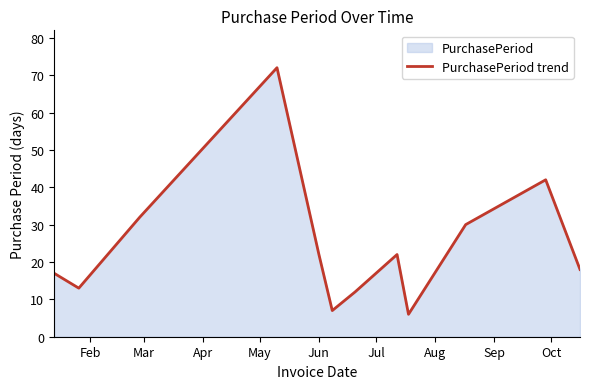

What is the value of the 9th point from the left?

6